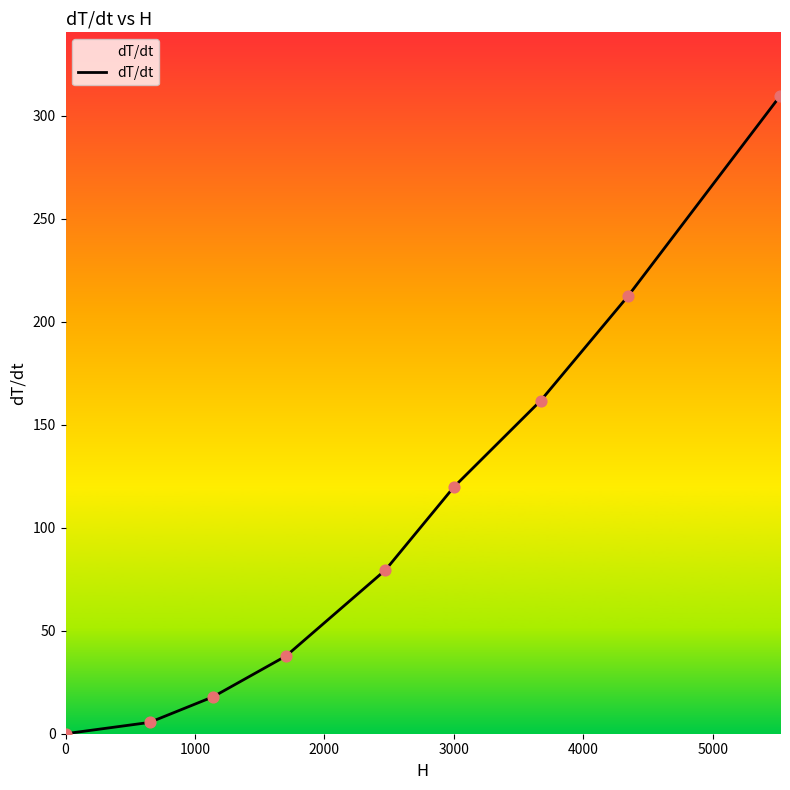

What is the difference between the maximum and minimum values?

309.6